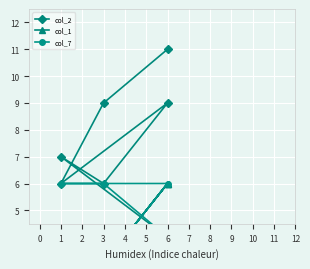

Which series changed the most between 1 and 6?

col_2